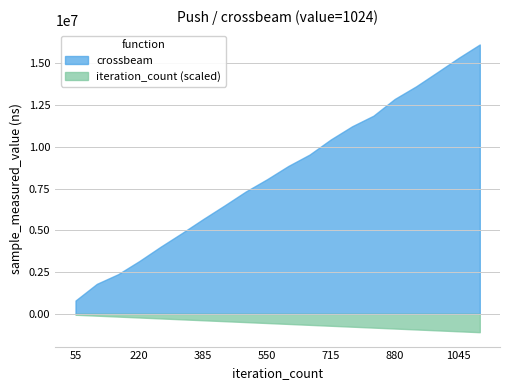

Rank the series by their average value, from highest to lowest.

crossbeam, iteration_count (scaled)